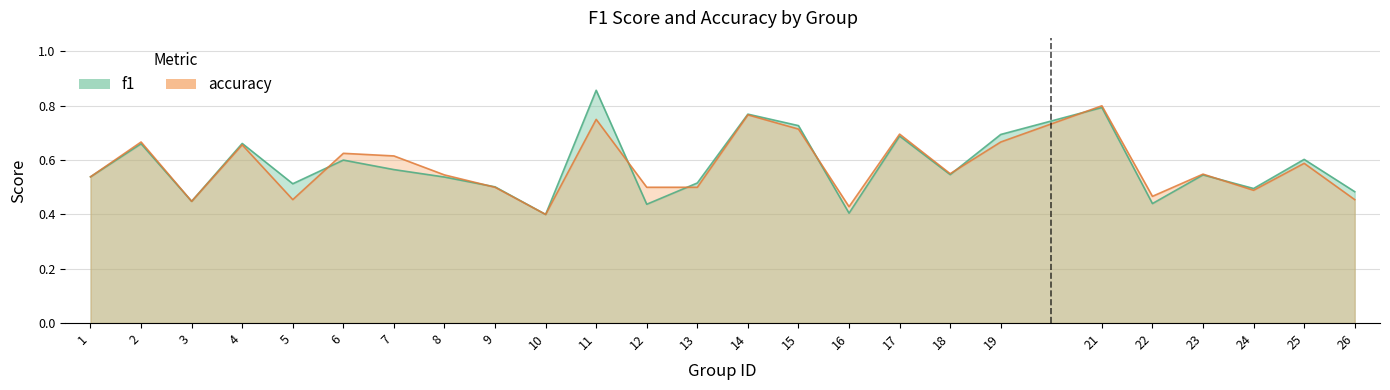

Which series has the largest total across all categories?

f1